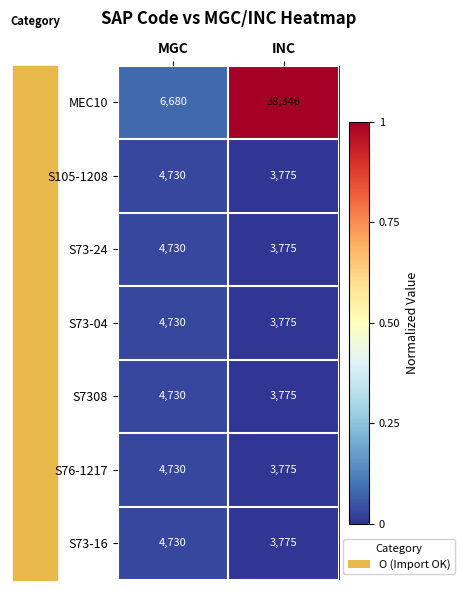

What is the minimum value for S105-1208?

3775